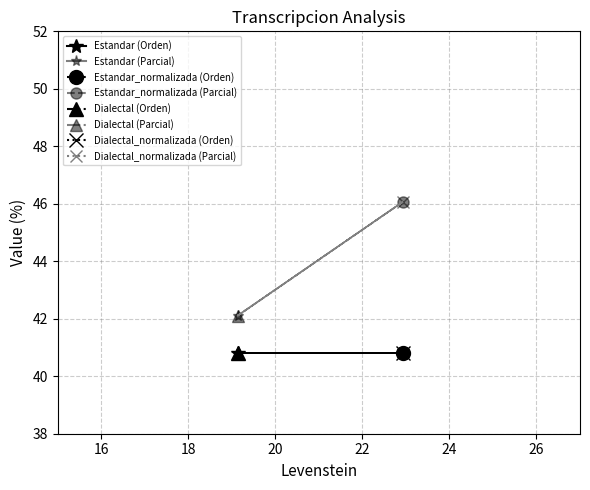

Which series has the largest range (max minus min)?

Estandar_normalizada